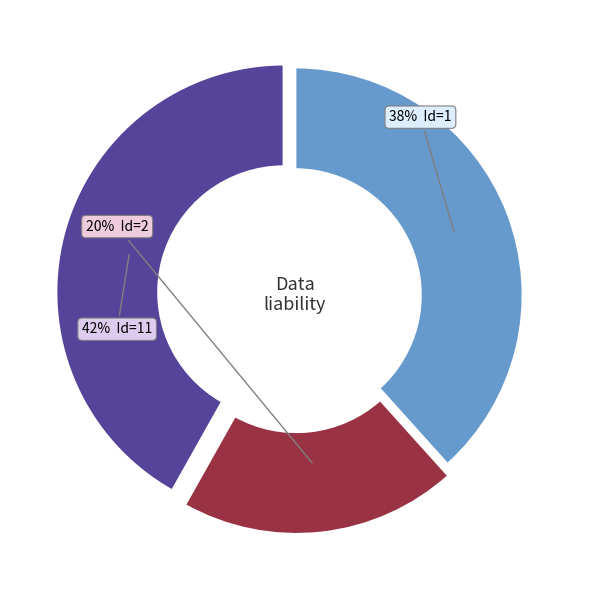

Is there any slice that represents more than half of the pie?

No